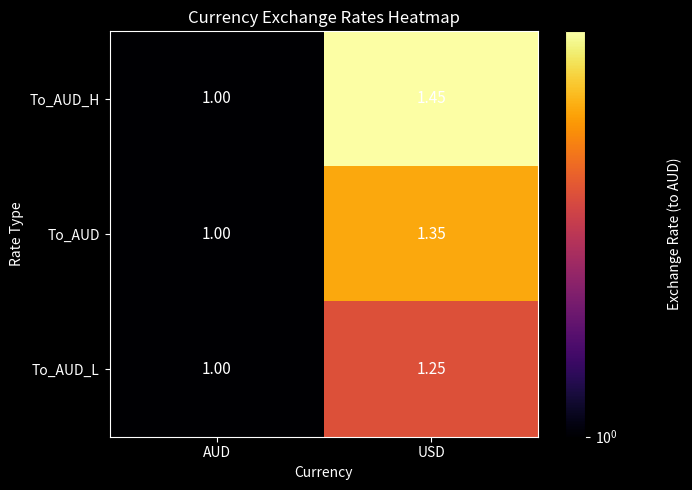

Which series has the largest range (max minus min)?

To_AUD_H